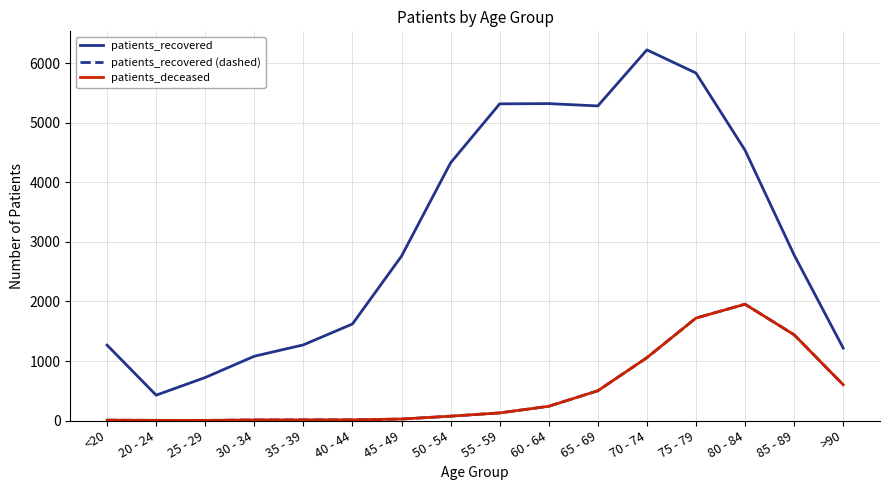

What is the maximum value shown in the chart?

6227